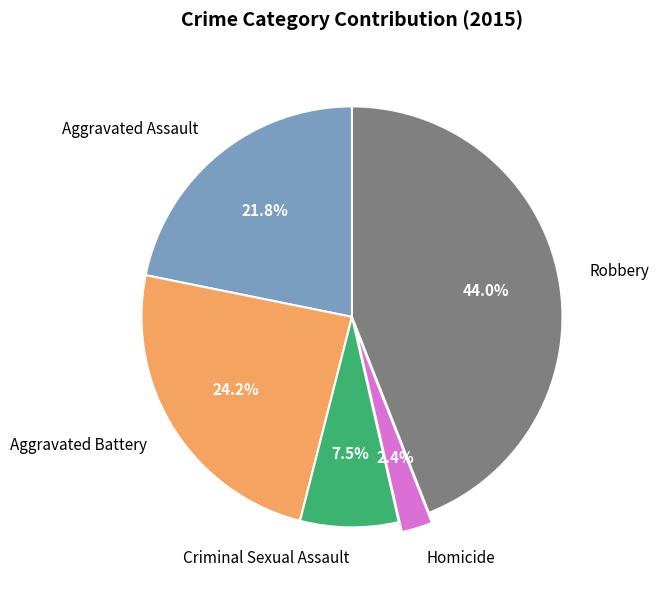

Is it true that Robbery is 44% of the pie?

True